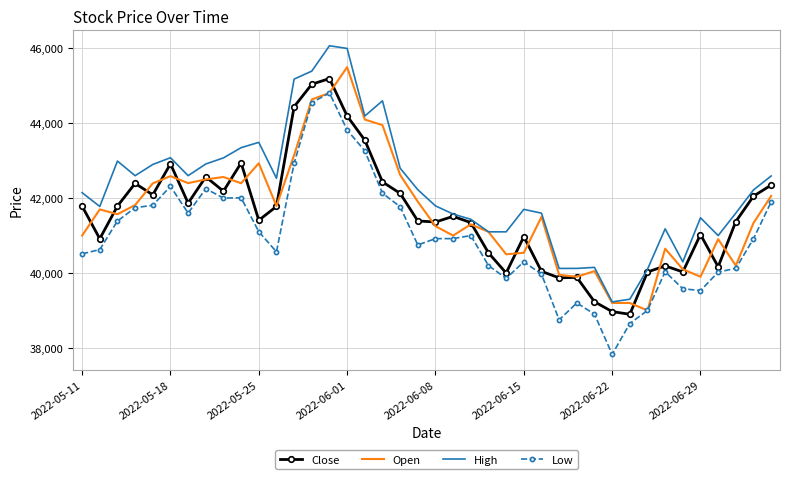

What is the minimum value shown in the chart?

37825.0